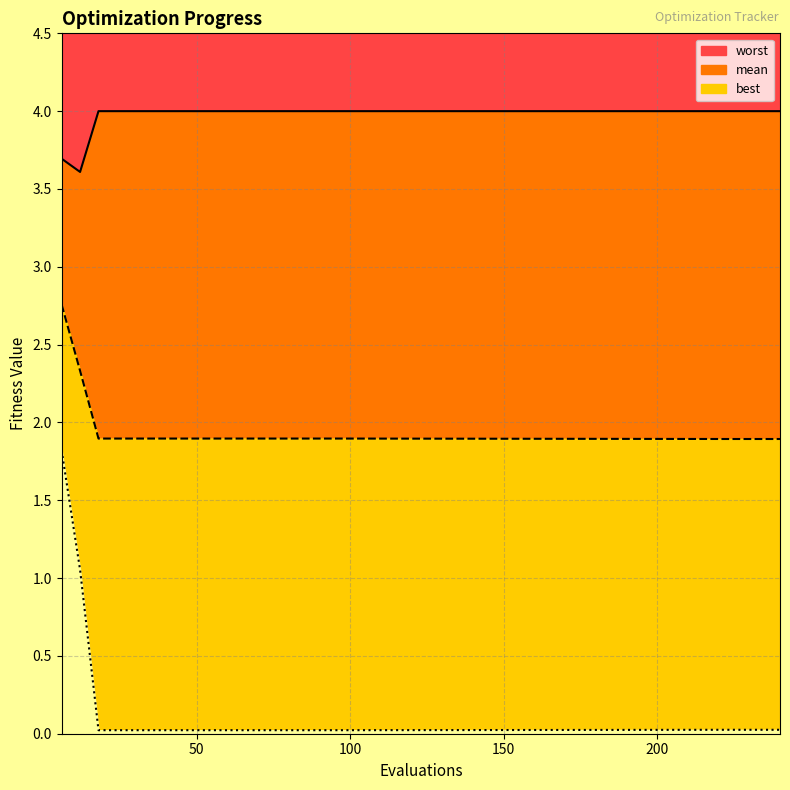

At which label is best closest to 0?

18